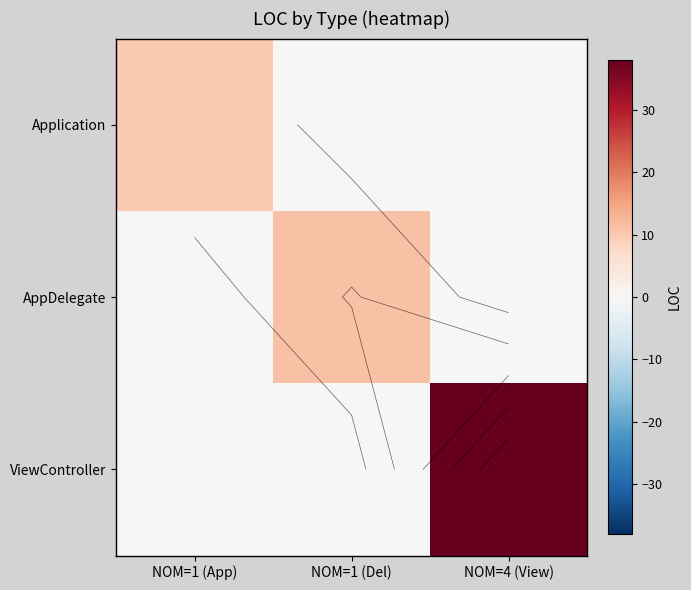

What is the total value across all series at NOM=4 (View)?

38